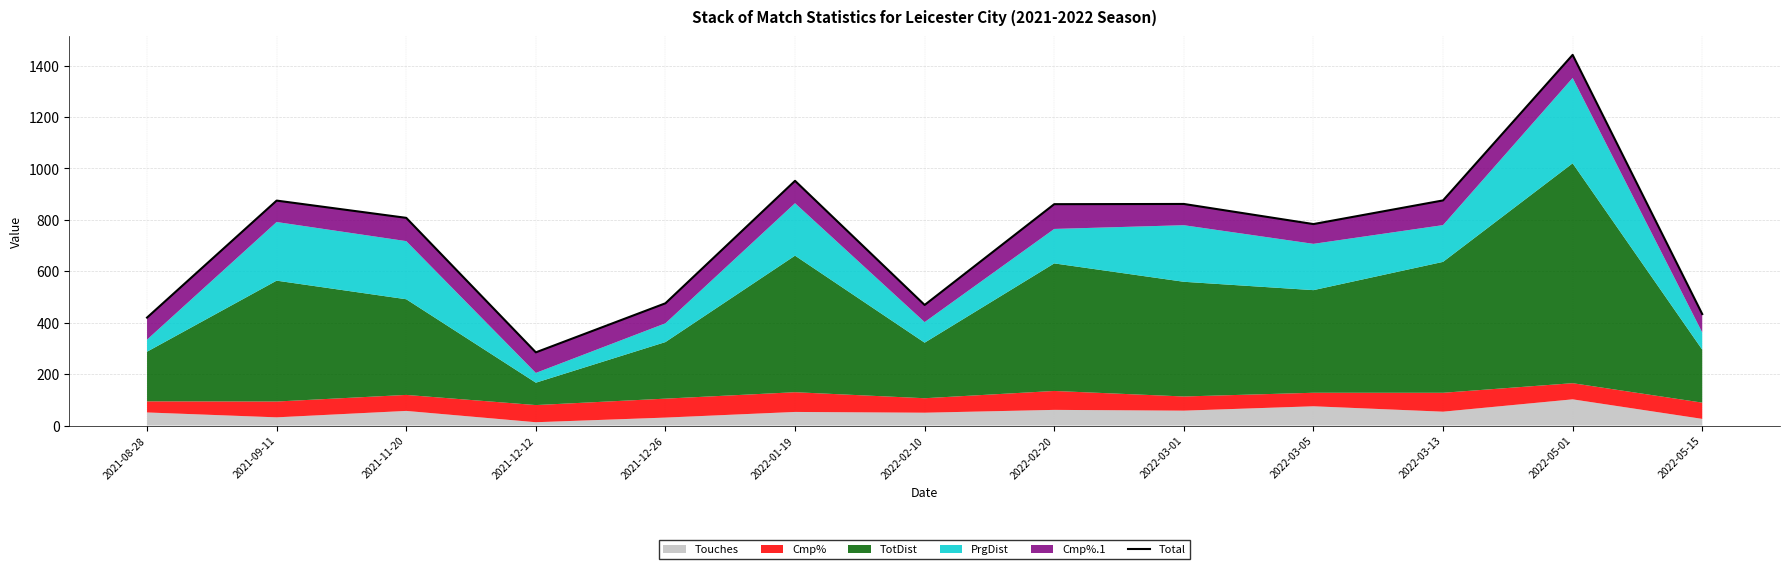

True or false: the data shows 329.2 at 2022-01-19.

False